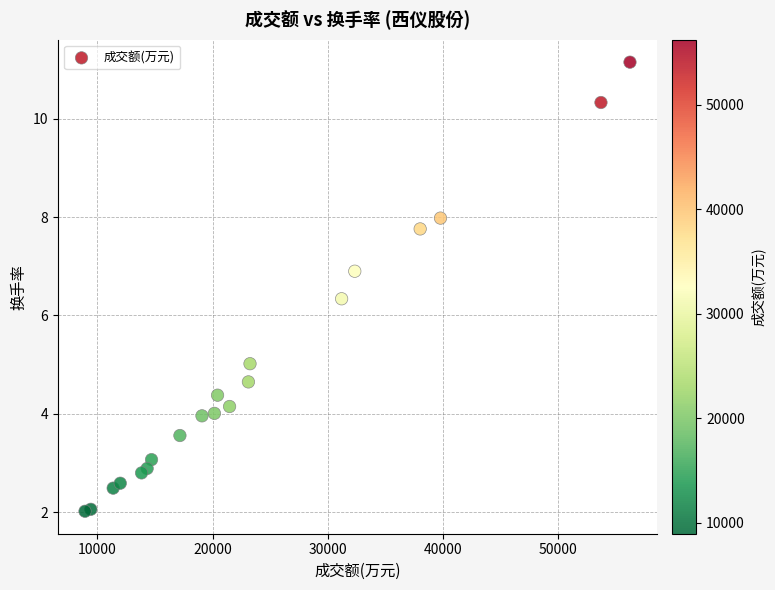

What Y value in the scatter plot is closest to 6?

6.3